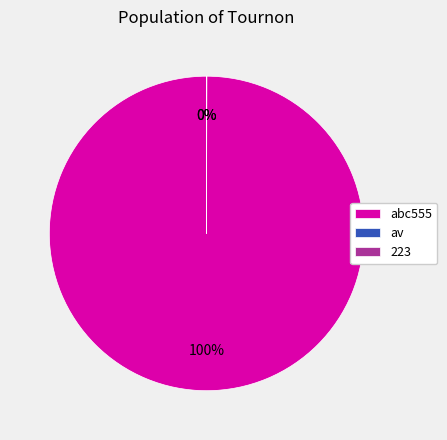

To the nearest percent, what is the difference between the largest and smallest slice percentages?

100%